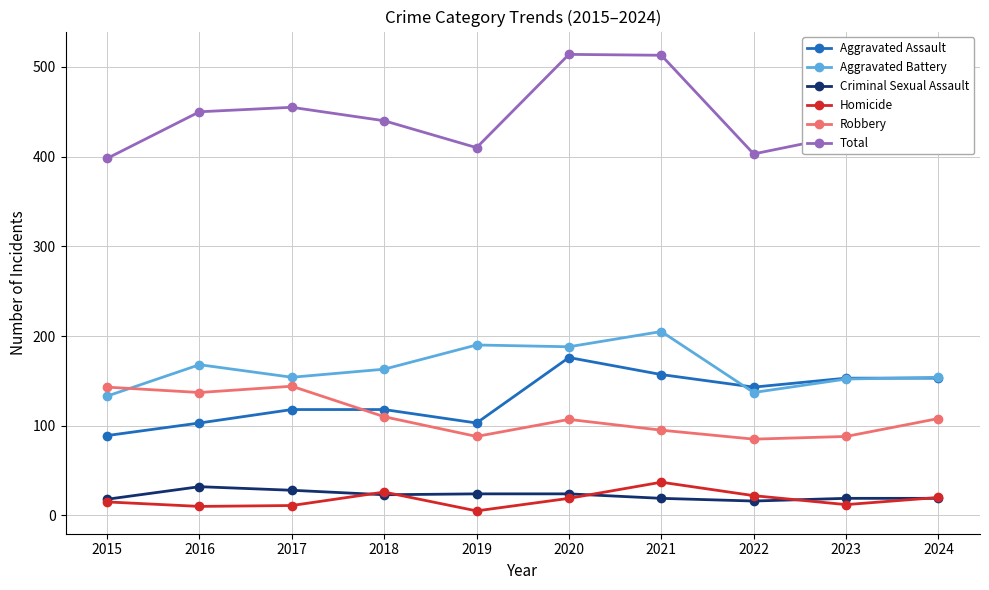

What is the greatest value displayed?

514